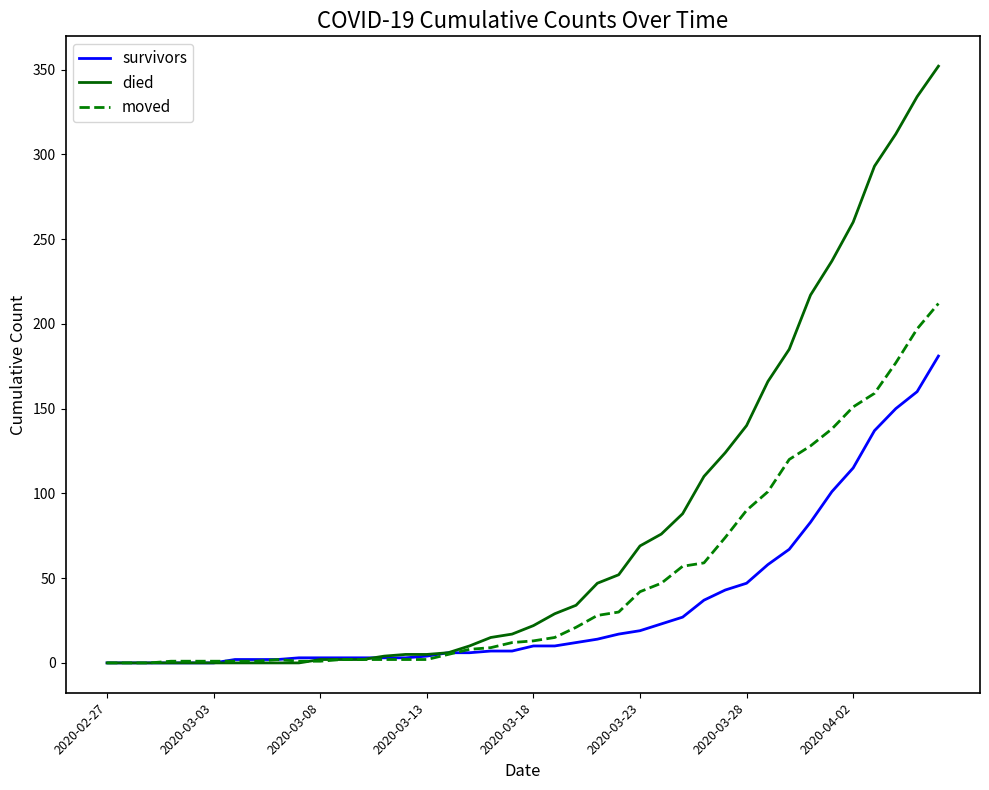

What is the greatest value displayed?

352